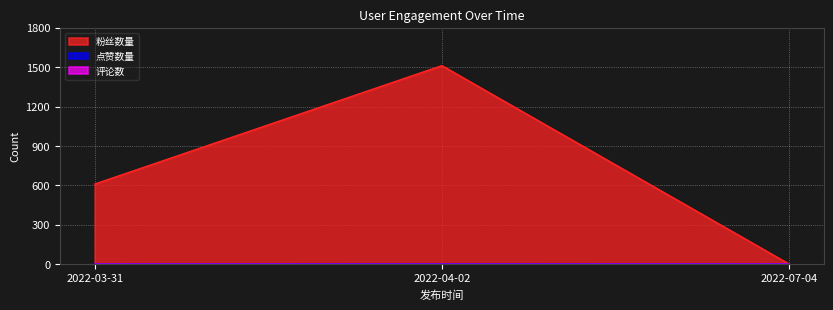

Count the 点赞数量 values in the range 0 to 1.

3